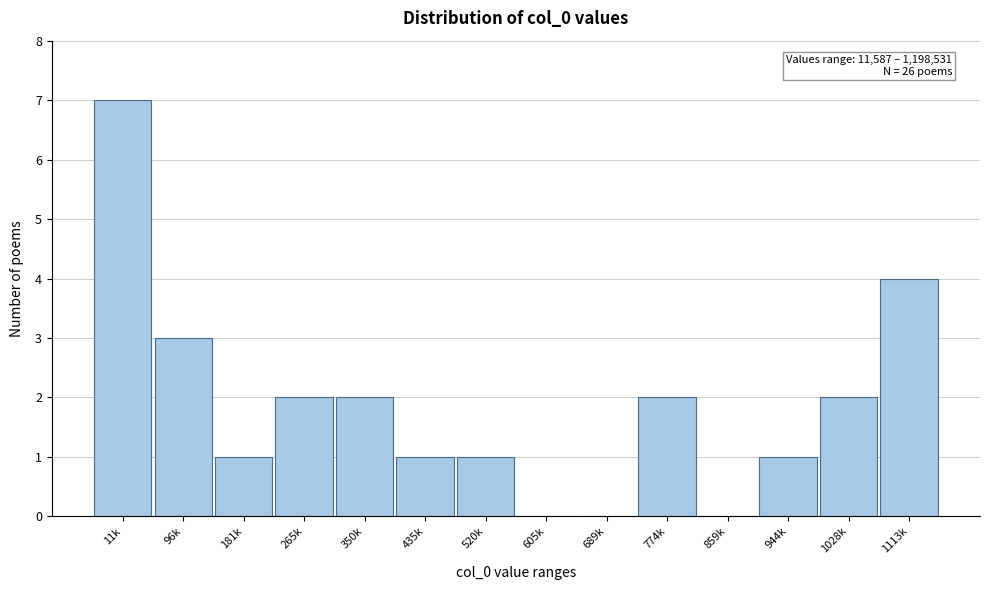

Reading left to right, transcribe all the data shown in this chart.

11k=7	96k=3	181k=1	265k=2	350k=2	435k=1	520k=1	605k=0	689k=0	774k=2	859k=0	944k=1	1028k=2	1113k=4